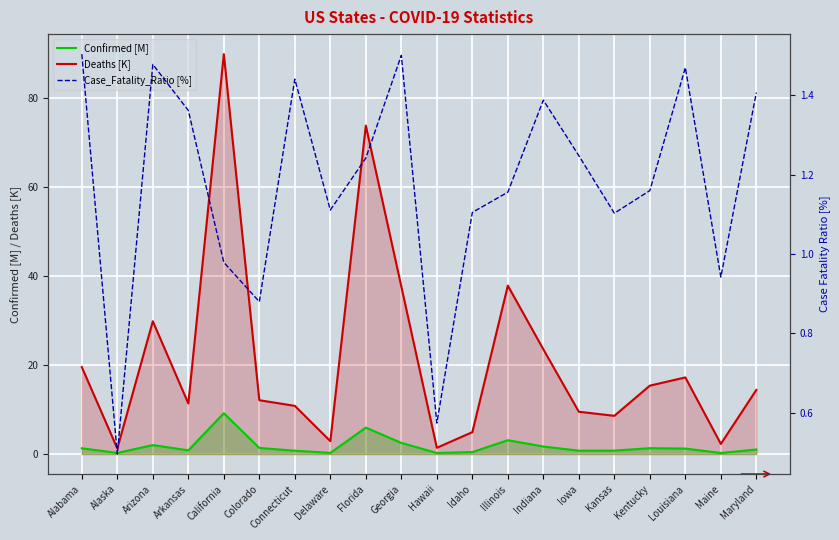

What is the total value across all series at Connecticut?

13.0